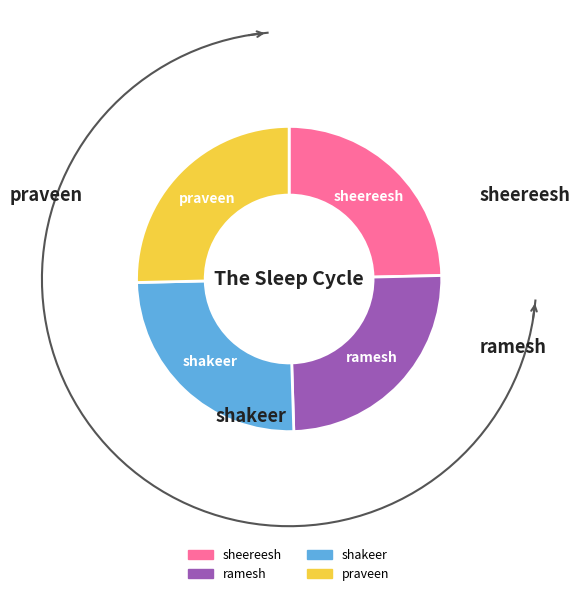

Rank the categories by value from highest to lowest.

praveen, shakeer, ramesh, sheereesh